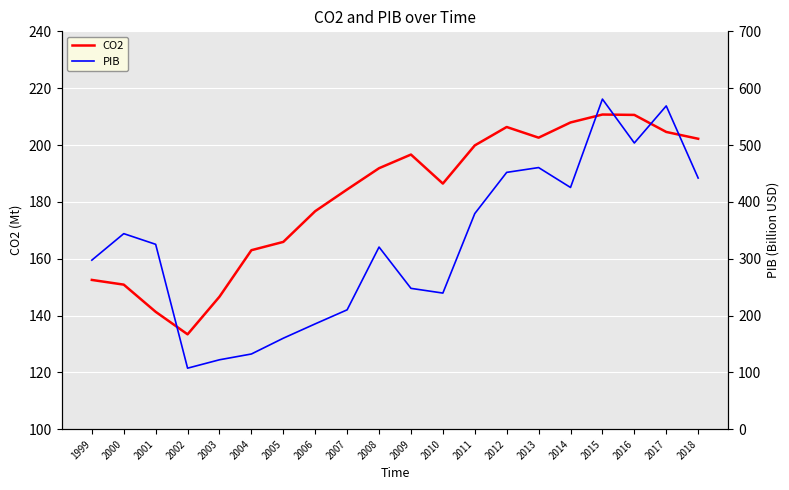

The CO2 series shows 58.9 at 2010. True or false?

False